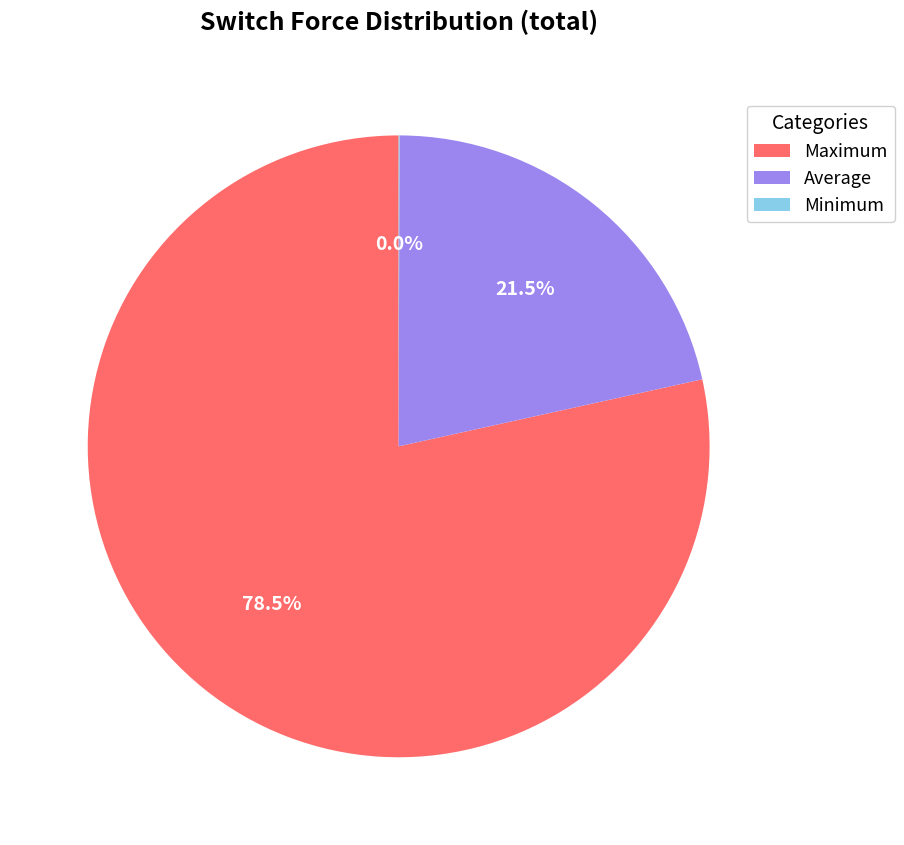

Combined, what portion of the pie is Average and Maximum?

100.0%